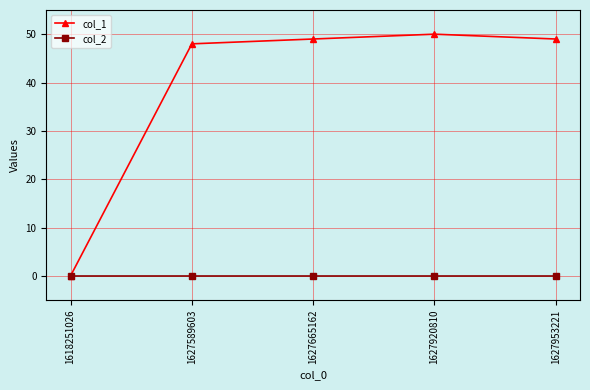

How many lines are shown in the chart?

2